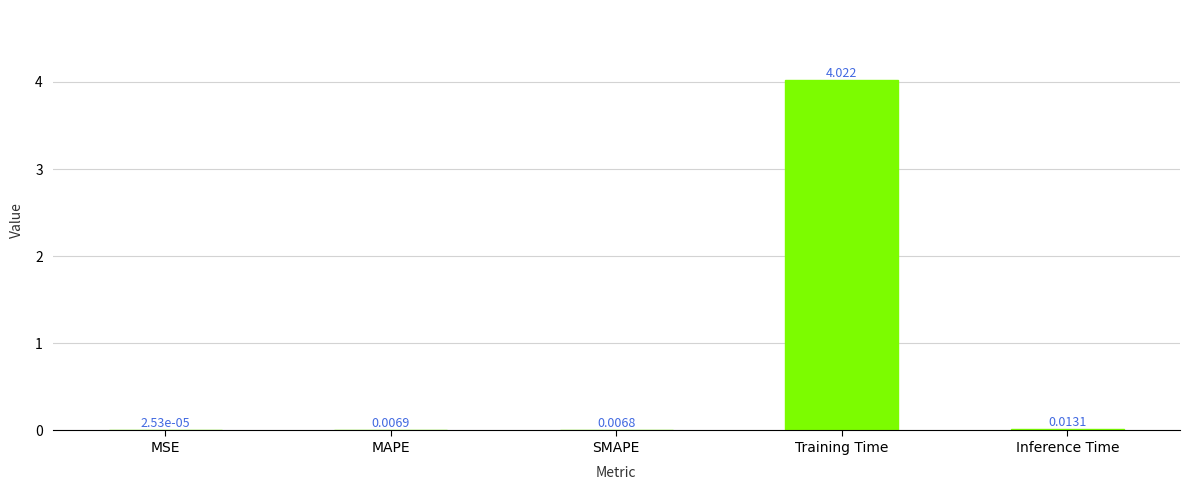

Which has a higher value, Training Time or MSE?

Training Time